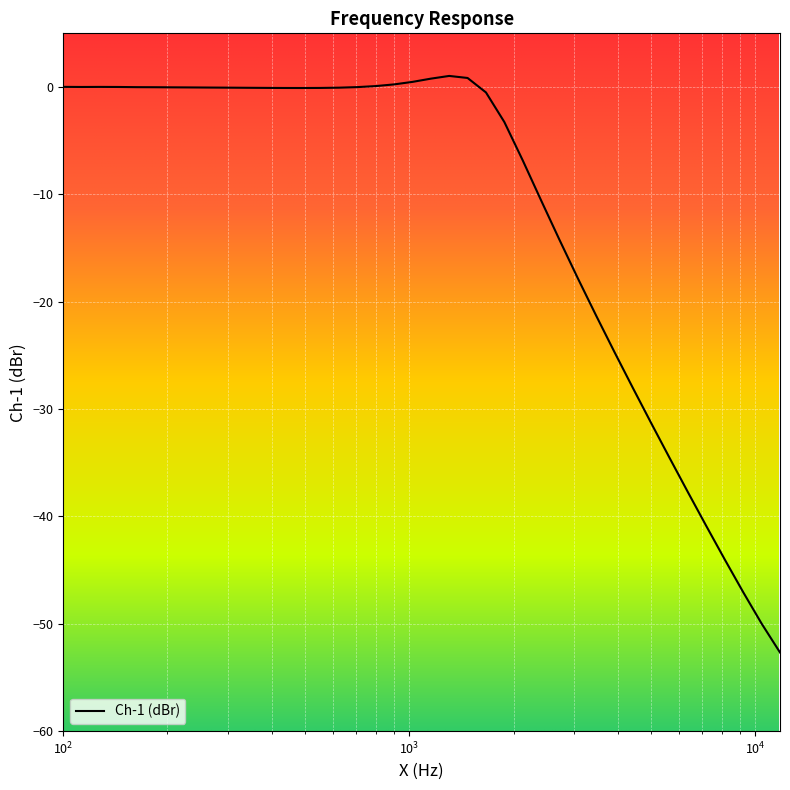

The chart shows a value of -0.7 at 1664.84995215633. True or false?

False